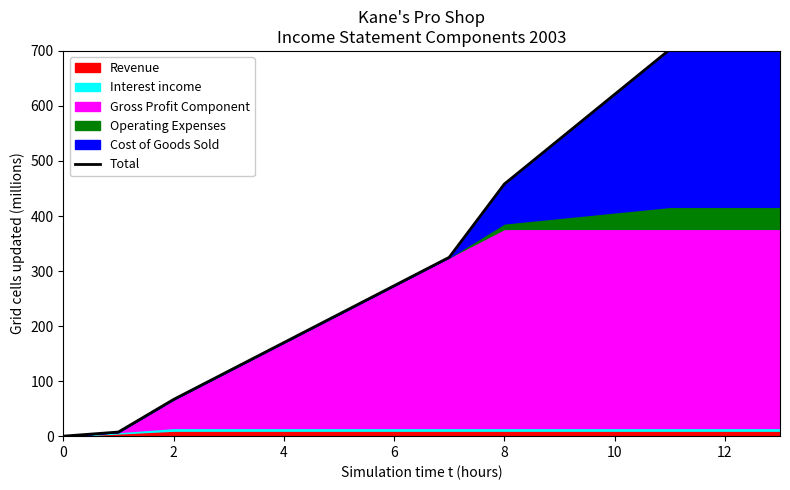

What is the average value?

365.9